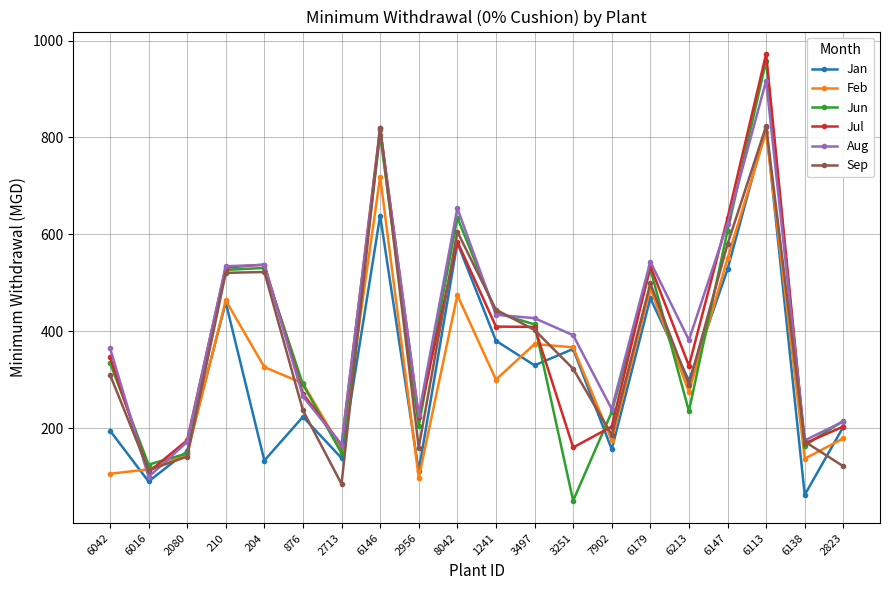

At which label is Jan closest to 441?

210